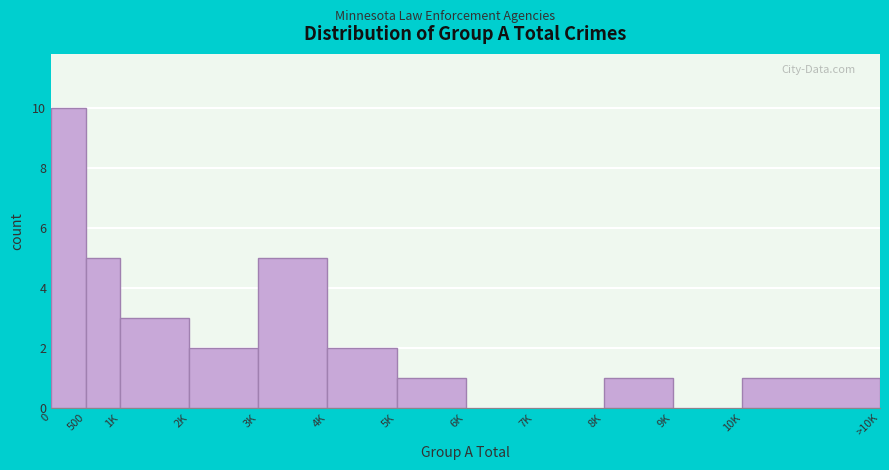

Reading left to right, extract all data points from this chart.

0=10	500=5	1K=3	2K=2	3K=5	4K=2	5K=1	6K=0	7K=0	8K=1	9K=0	10K=1